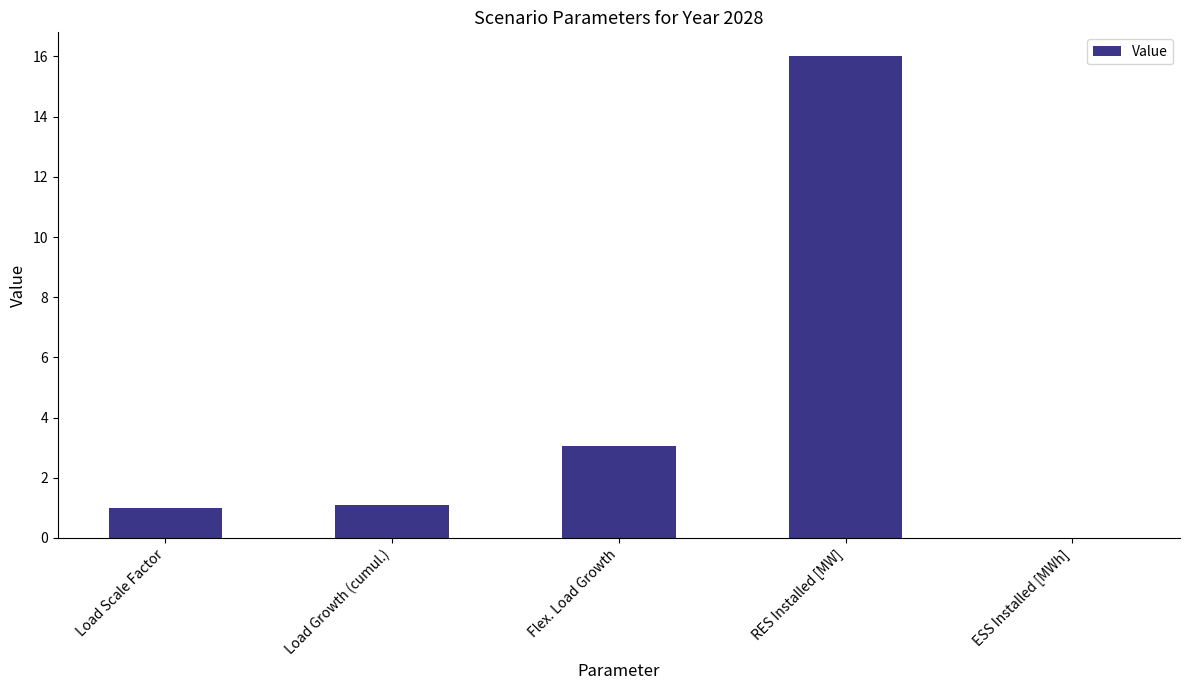

Reading left to right, extract all data points from this chart.

Load Scale Factor=1.0	Load Growth (cumul.)=1.1	Flex. Load Growth=3.1	RES Installed [MW]=16.0	ESS Installed [MWh]=0.0